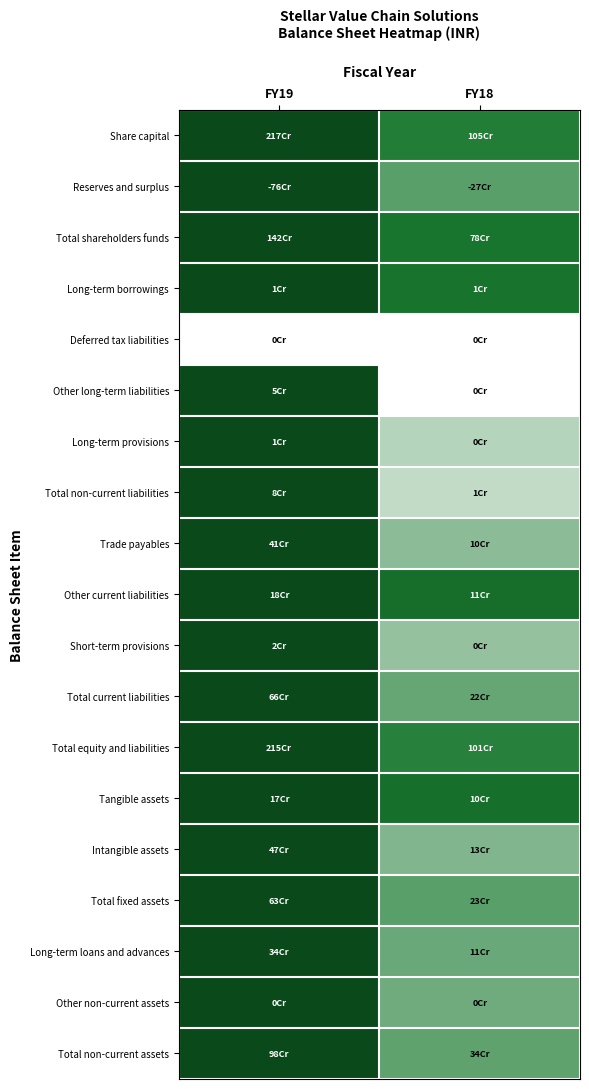

Reading left to right, list all the values displayed in this chart.

Share capital: FY19=1.0	FY18=0.5
Reserves and surplus: FY19=1.0	FY18=0.4
Total shareholders funds: FY19=1.0	FY18=0.6
Long-term borrowings: FY19=1.0	FY18=0.6
Deferred tax liabilities: FY19=0.0	FY18=0.0
Other long-term liabilities: FY19=1.0	FY18=0.0
Long-term provisions: FY19=1.0	FY18=0.2
Total non-current liabilities: FY19=1.0	FY18=0.1
Trade payables: FY19=1.0	FY18=0.3
Other current liabilities: FY19=1.0	FY18=0.6
Short-term provisions: FY19=1.0	FY18=0.2
Total current liabilities: FY19=1.0	FY18=0.3
Total equity and liabilities: FY19=1.0	FY18=0.5
Tangible assets: FY19=1.0	FY18=0.6
Intangible assets: FY19=1.0	FY18=0.3
Total fixed assets: FY19=1.0	FY18=0.4
Long-term loans and advances: FY19=1.0	FY18=0.3
Other non-current assets: FY19=1.0	FY18=0.3
Total non-current assets: FY19=1.0	FY18=0.3